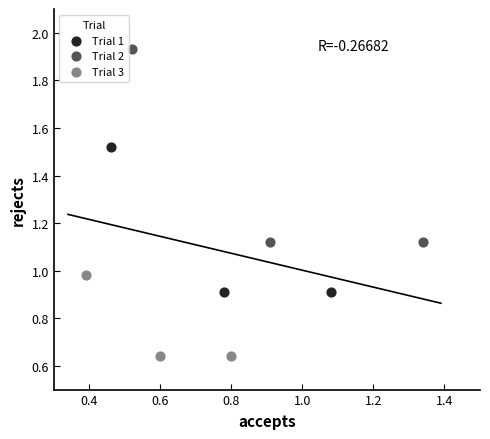

Which series has the largest Y range (max minus min)?

Trial 2